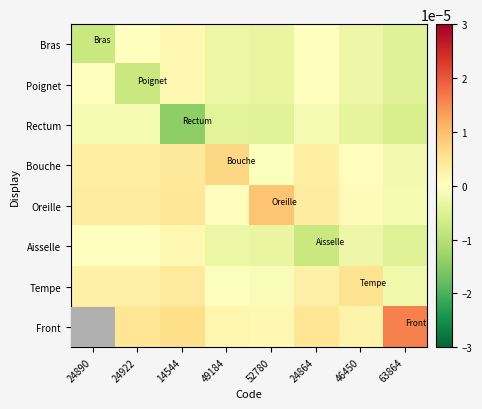

At which category is the sum across all series the highest?

14544